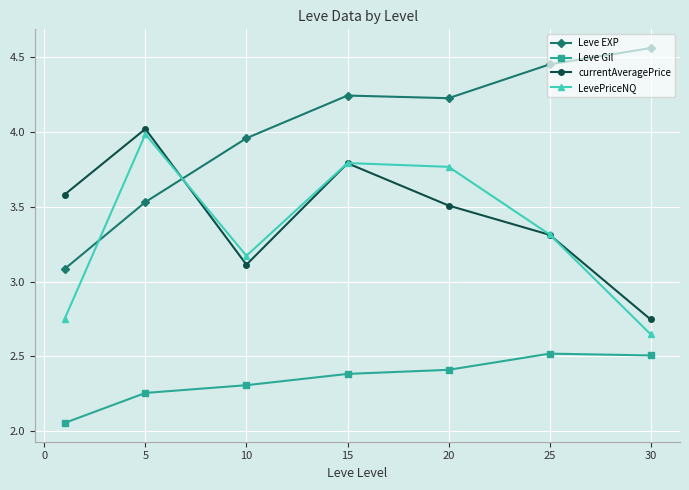

True or false: LevePriceNQ has more than 2 interior local peaks.

False